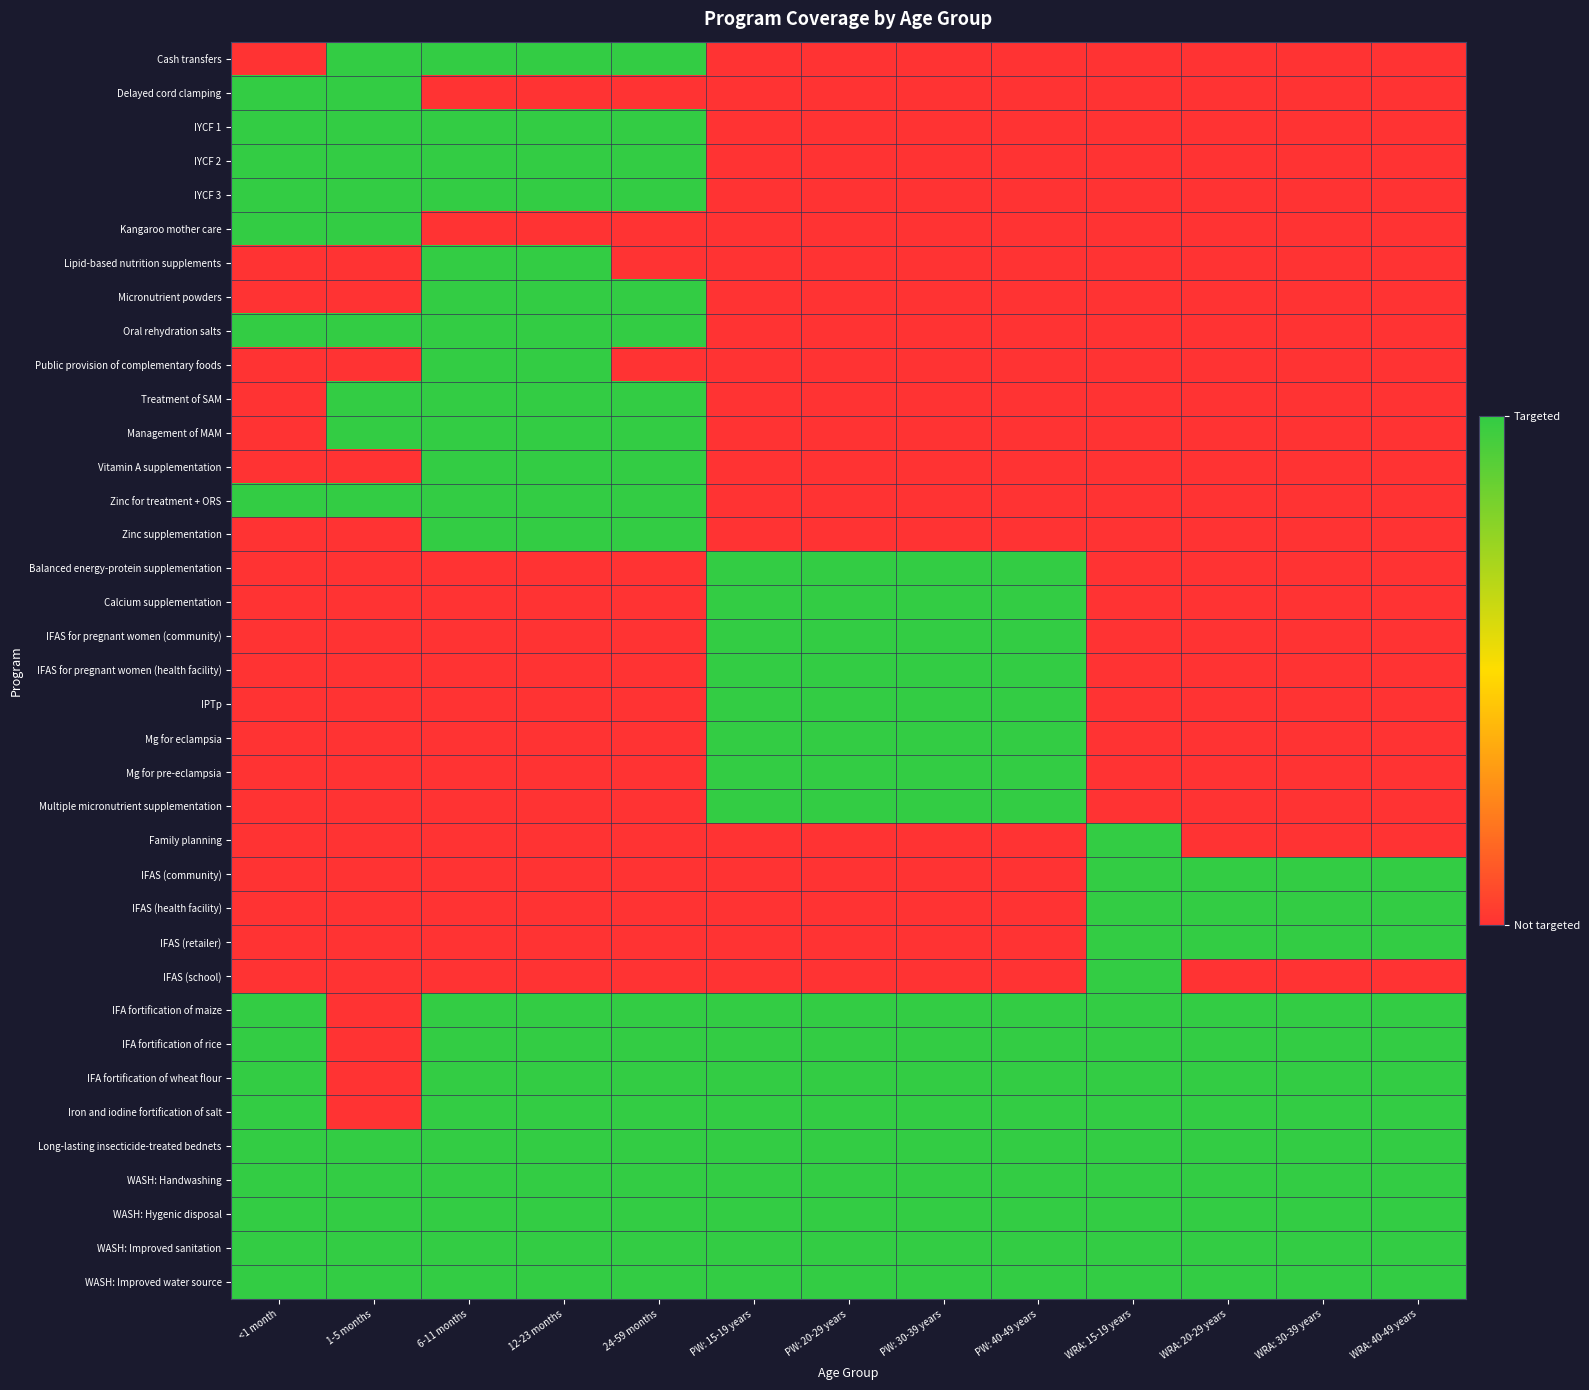

What is the maximum value shown in the chart?

1